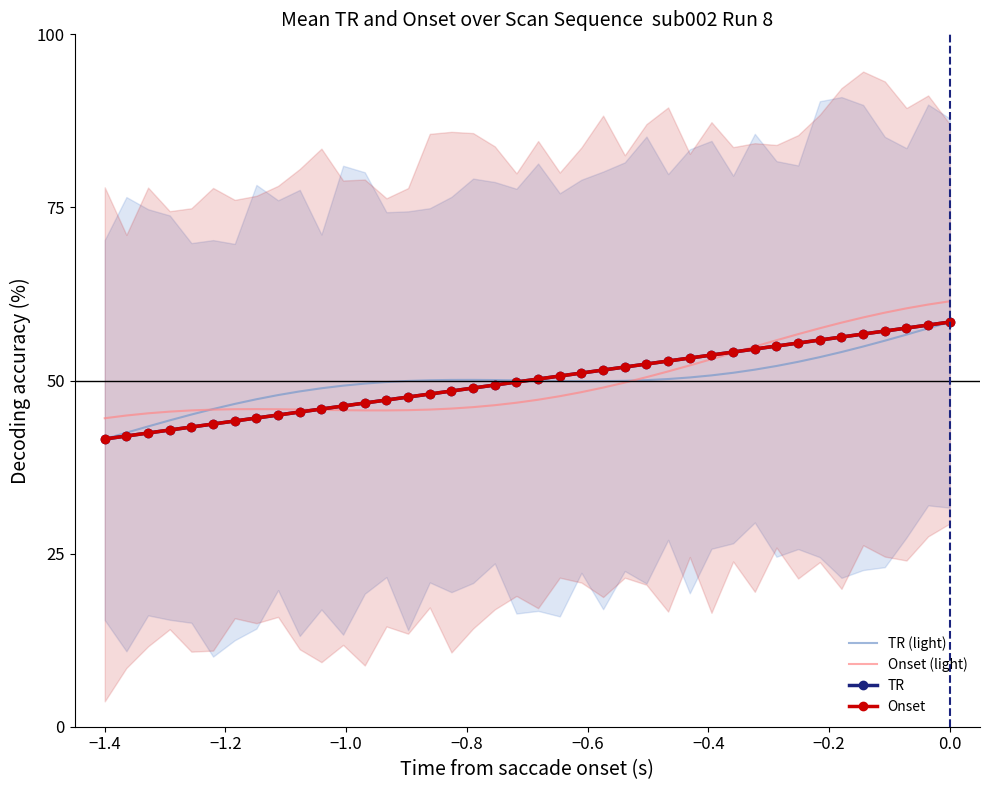

What is the highest value of the Onset series?

58.4